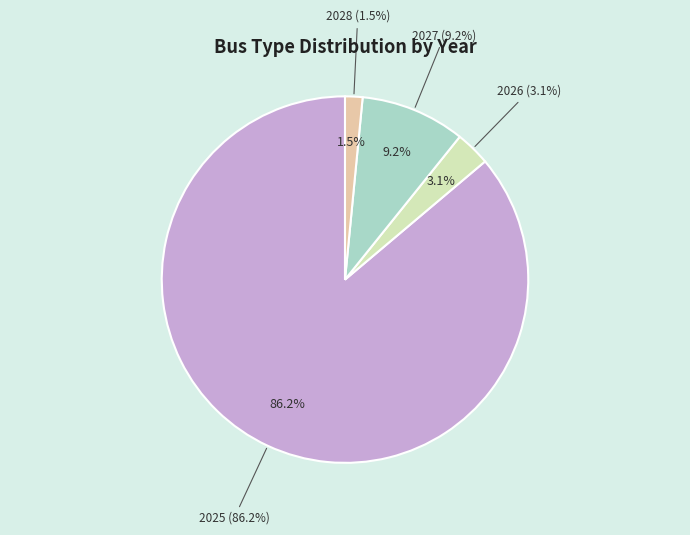

To the nearest percent, what percentage of the pie is 2026?

3%